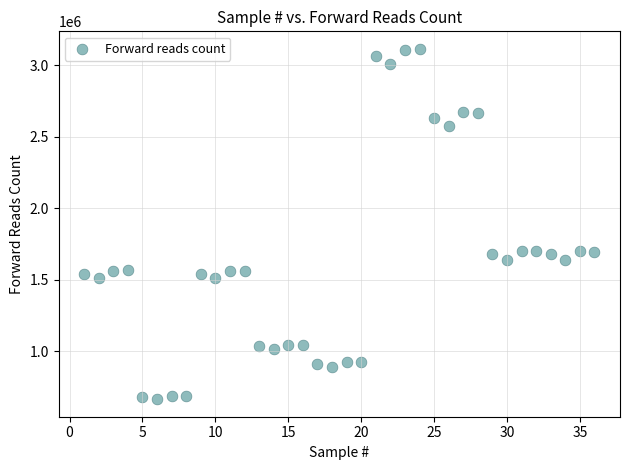

What is the range of X values (max minus min)?

35